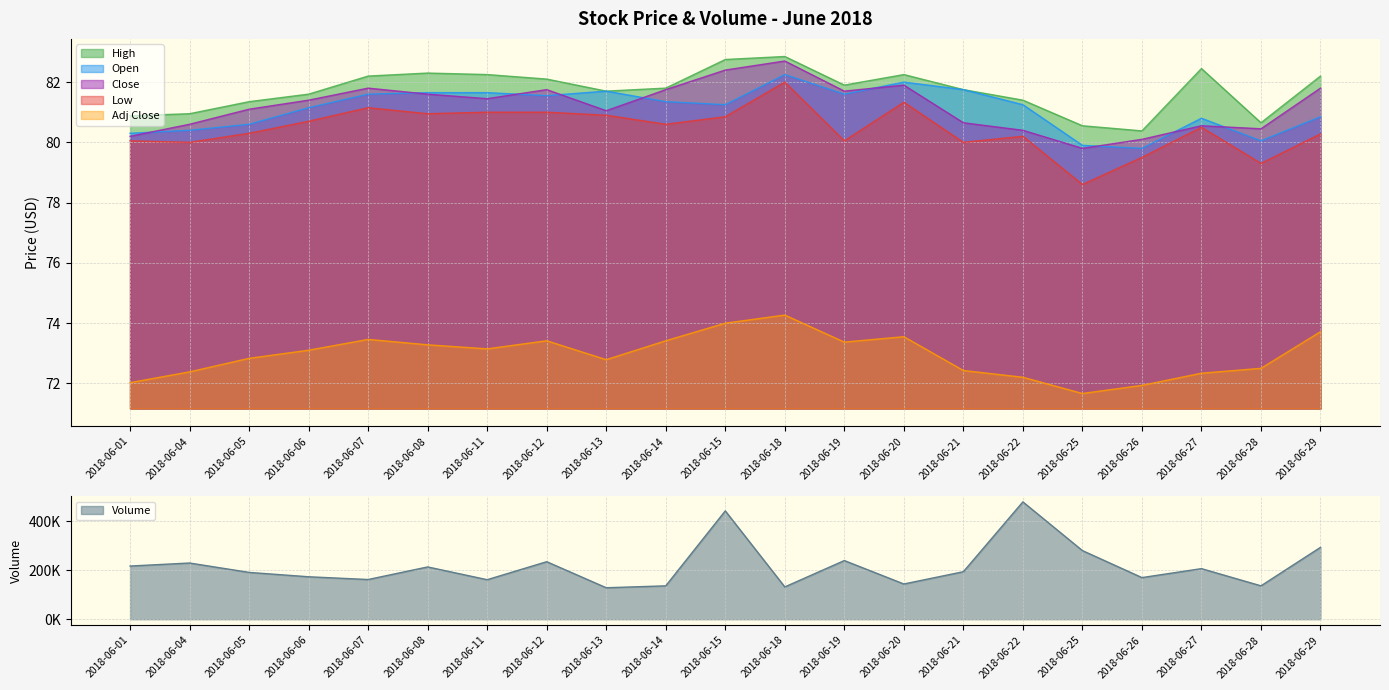

Reading left to right, extract all data points from this chart.

Volume: 2018-06-01=217067.0	2018-06-04=229412.0	2018-06-05=191134.0	2018-06-06=173302.0	2018-06-07=162099.0	2018-06-08=213443.0	2018-06-11=161363.0	2018-06-12=234799.0	2018-06-13=128466.0	2018-06-14=136256.0	2018-06-15=442141.0	2018-06-18=131907.0	2018-06-19=239442.0	2018-06-20=143860.0	2018-06-21=193900.0	2018-06-22=478807.0	2018-06-25=280153.0	2018-06-26=169946.0	2018-06-27=206471.0	2018-06-28=136285.0	2018-06-29=293323.0
Adj Close: 2018-06-01=72.0	2018-06-04=72.4	2018-06-05=72.8	2018-06-06=73.1	2018-06-07=73.5	2018-06-08=73.3	2018-06-11=73.1	2018-06-12=73.4	2018-06-13=72.8	2018-06-14=73.4	2018-06-15=74.0	2018-06-18=74.3	2018-06-19=73.4	2018-06-20=73.5	2018-06-21=72.4	2018-06-22=72.2	2018-06-25=71.7	2018-06-26=71.9	2018-06-27=72.3	2018-06-28=72.5	2018-06-29=73.7
High: 2018-06-01=80.9	2018-06-04=81.0	2018-06-05=81.3	2018-06-06=81.6	2018-06-07=82.2	2018-06-08=82.3	2018-06-11=82.2	2018-06-12=82.1	2018-06-13=81.7	2018-06-14=81.8	2018-06-15=82.8	2018-06-18=82.8	2018-06-19=81.9	2018-06-20=82.2	2018-06-21=81.8	2018-06-22=81.4	2018-06-25=80.5	2018-06-26=80.4	2018-06-27=82.5	2018-06-28=80.7	2018-06-29=82.2
Close: 2018-06-01=80.2	2018-06-04=80.6	2018-06-05=81.1	2018-06-06=81.4	2018-06-07=81.8	2018-06-08=81.6	2018-06-11=81.5	2018-06-12=81.8	2018-06-13=81.0	2018-06-14=81.8	2018-06-15=82.4	2018-06-18=82.7	2018-06-19=81.7	2018-06-20=81.9	2018-06-21=80.7	2018-06-22=80.4	2018-06-25=79.8	2018-06-26=80.1	2018-06-27=80.5	2018-06-28=80.5	2018-06-29=81.8
Open: 2018-06-01=80.3	2018-06-04=80.4	2018-06-05=80.6	2018-06-06=81.2	2018-06-07=81.6	2018-06-08=81.7	2018-06-11=81.7	2018-06-12=81.5	2018-06-13=81.7	2018-06-14=81.3	2018-06-15=81.2	2018-06-18=82.2	2018-06-19=81.6	2018-06-20=82.0	2018-06-21=81.8	2018-06-22=81.2	2018-06-25=79.9	2018-06-26=79.8	2018-06-27=80.8	2018-06-28=80.0	2018-06-29=80.8
Low: 2018-06-01=80.0	2018-06-04=80.0	2018-06-05=80.3	2018-06-06=80.7	2018-06-07=81.2	2018-06-08=81.0	2018-06-11=81.0	2018-06-12=81.0	2018-06-13=80.9	2018-06-14=80.6	2018-06-15=80.8	2018-06-18=82.0	2018-06-19=80.0	2018-06-20=81.3	2018-06-21=80.0	2018-06-22=80.2	2018-06-25=78.6	2018-06-26=79.5	2018-06-27=80.5	2018-06-28=79.3	2018-06-29=80.3